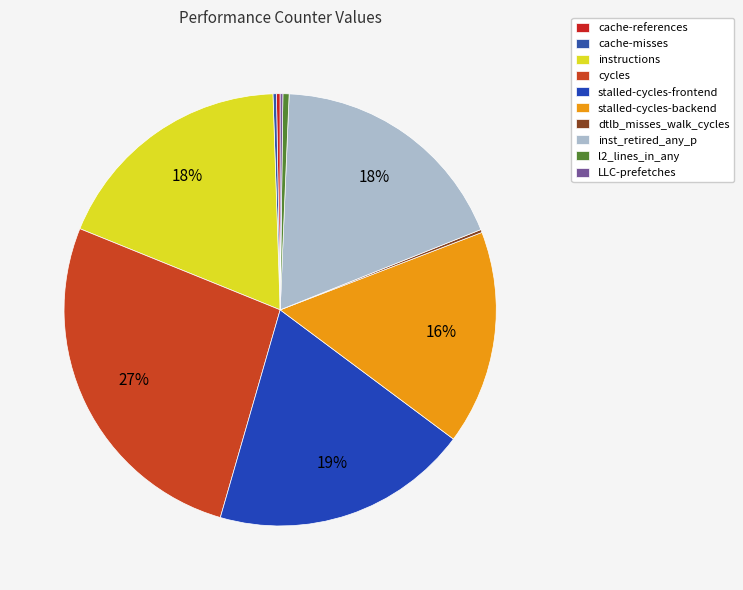

How many slices are in this pie chart?

10